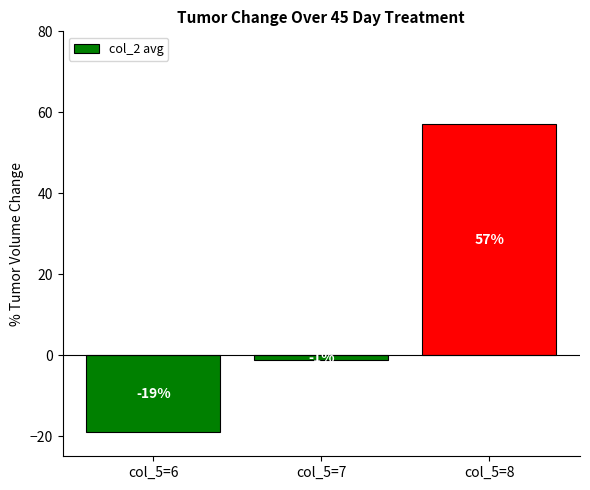

What is the maximum value shown in the chart?

57.0